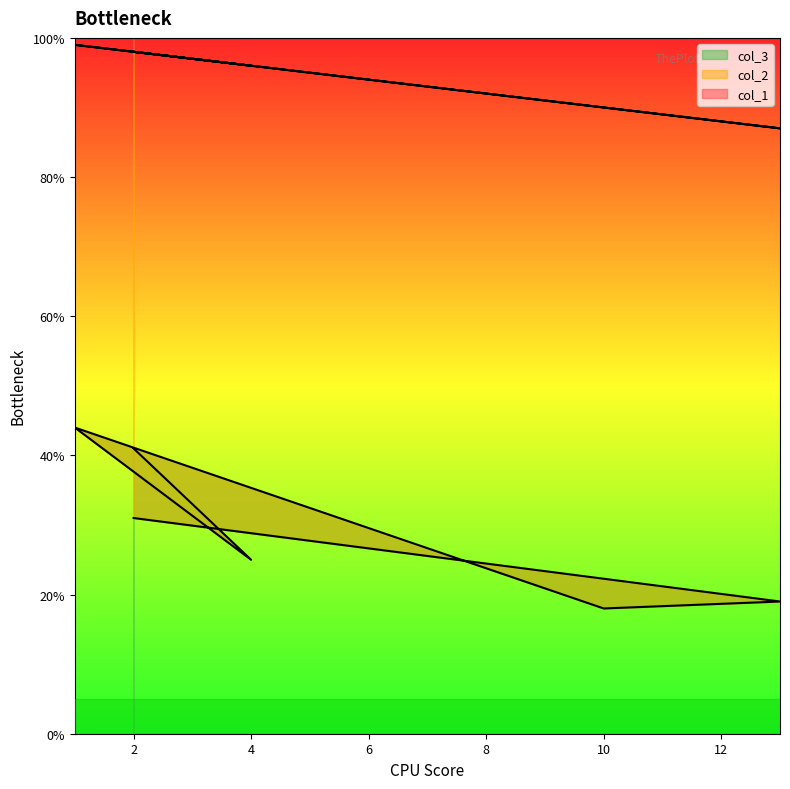

Reading right to left, extract all data points from this chart.

col_2: 2=41	4=25	1=44	10=18	13=19	2=31
col_1: 2=98	4=96	1=99	10=90	13=87	2=98